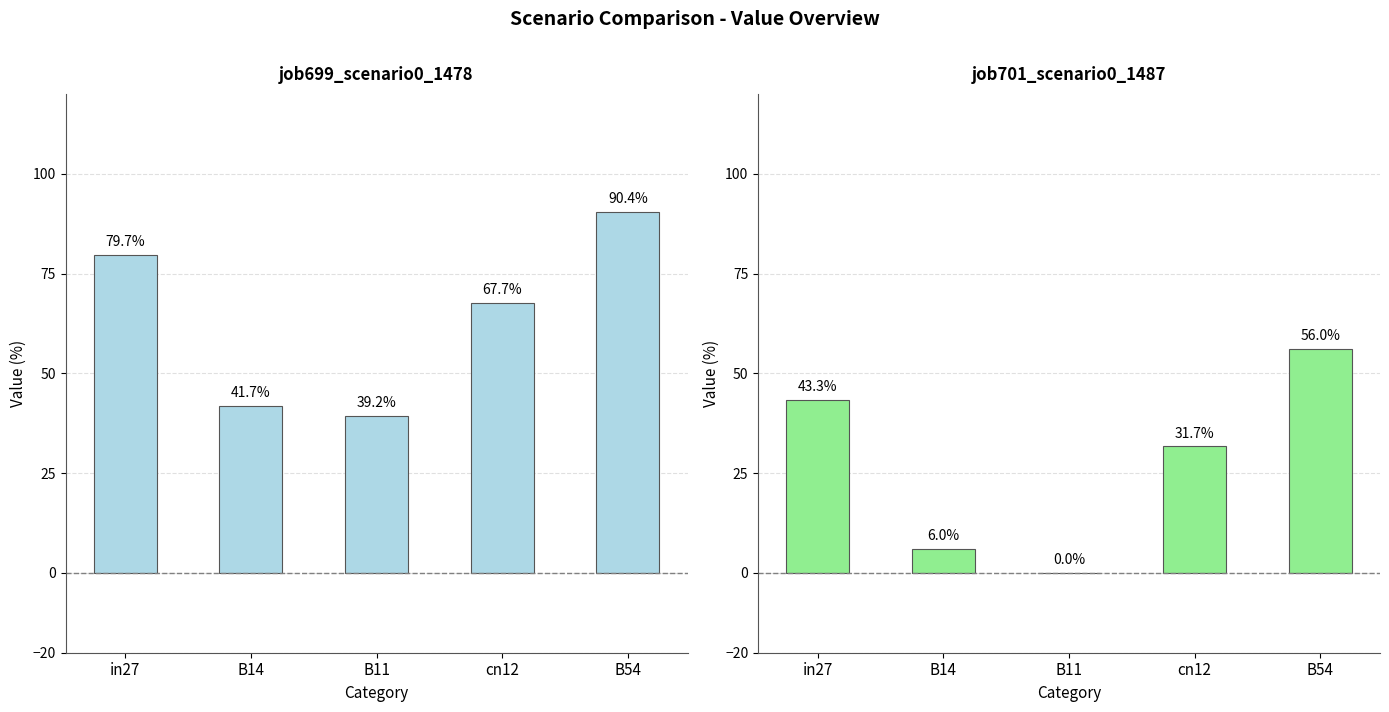

At which label is job699_scenario0_1478 closest to 64?

cn12